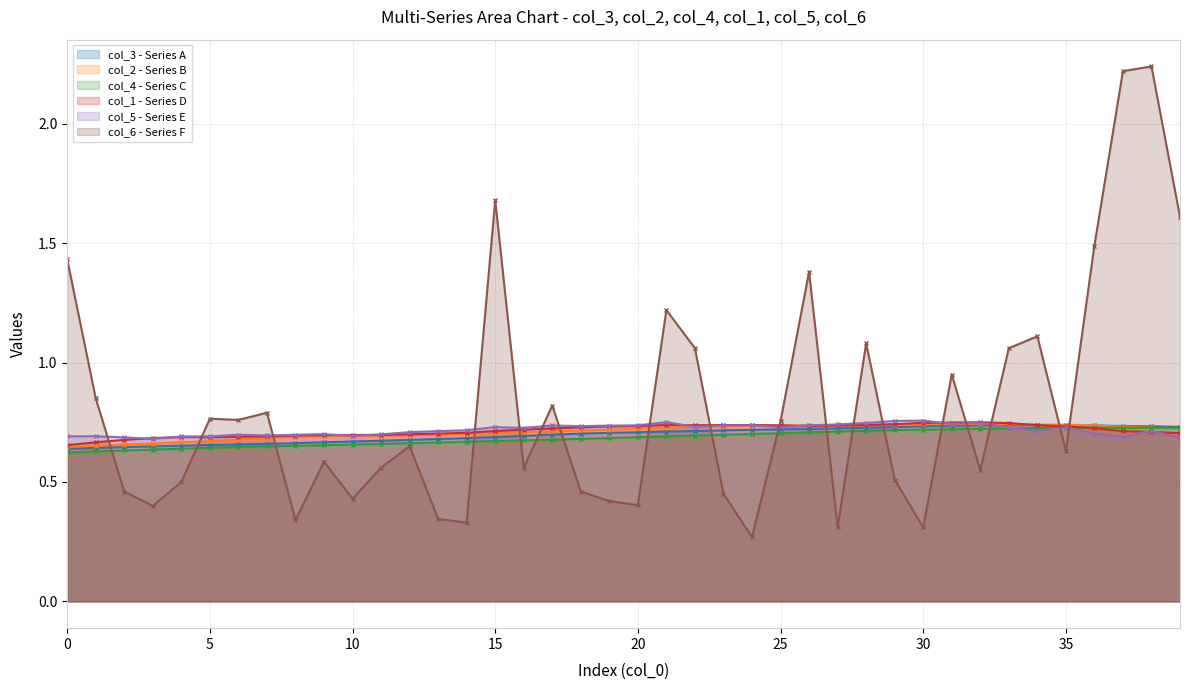

Rank the series by their maximum value, from highest to lowest.

col_6, col_5, col_1, col_2, col_3, col_4